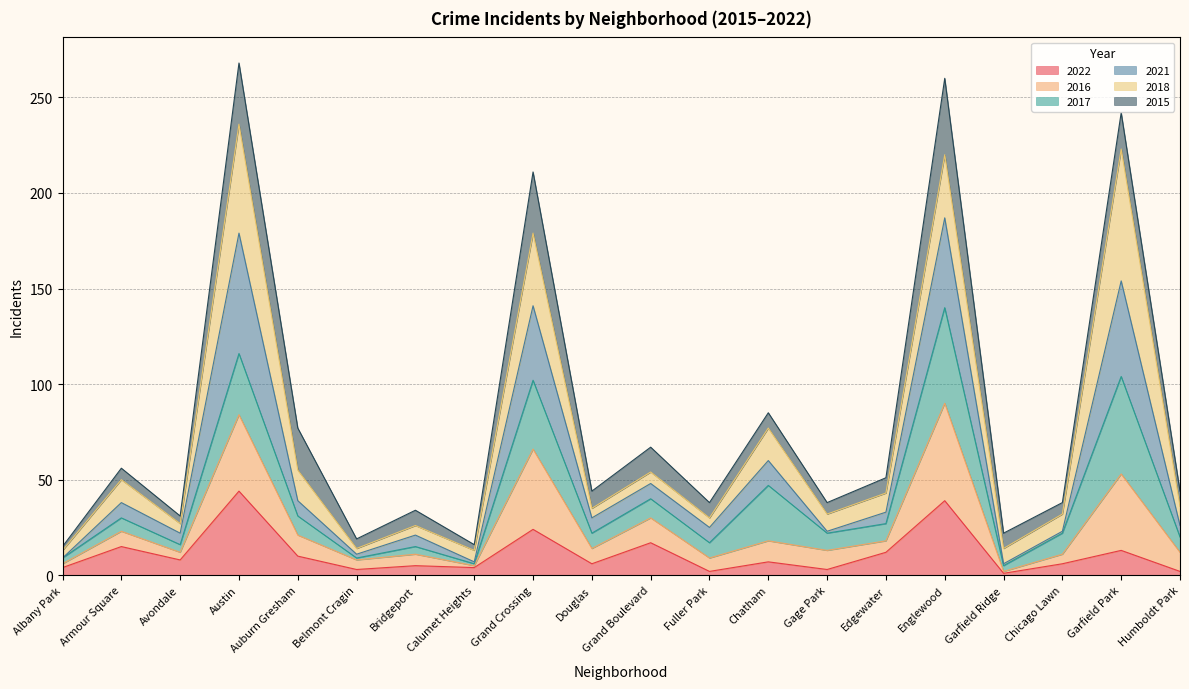

True or false: 2022 and 2016 intersect in this chart.

False